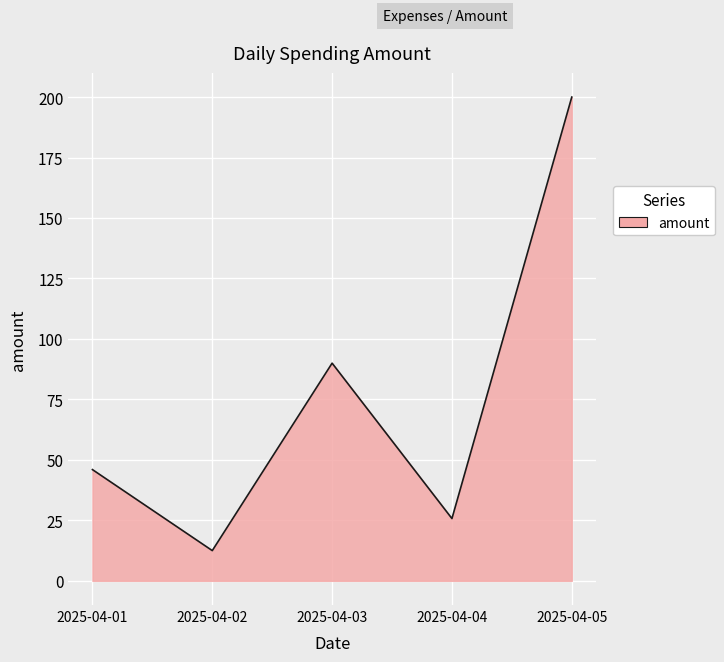

How many series are shown in this chart?

1